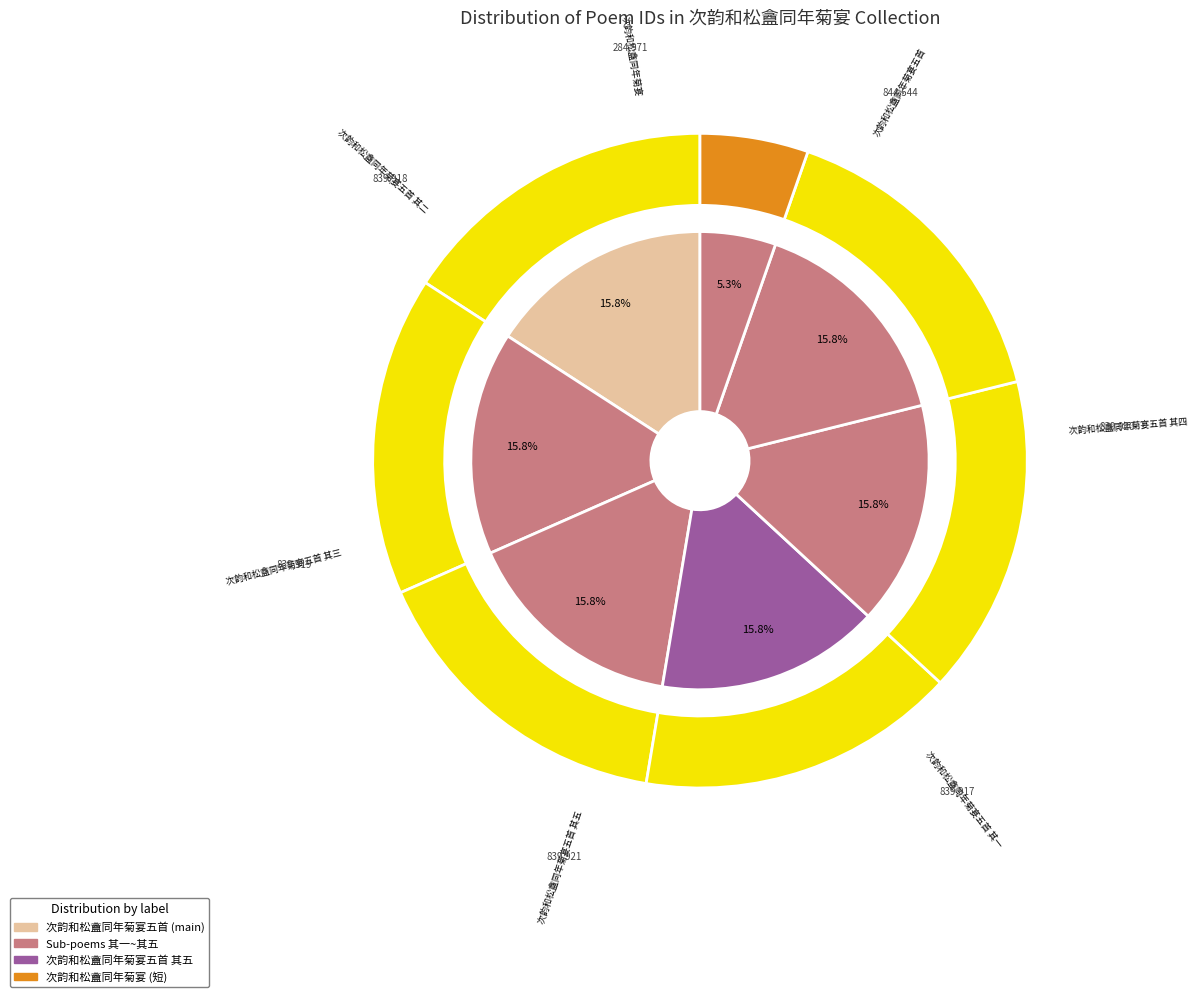

Is the sum of 次韵和松盦同年菊宴五首 and 次韵和松盦同年菊宴五首 其二 greater than half?

No